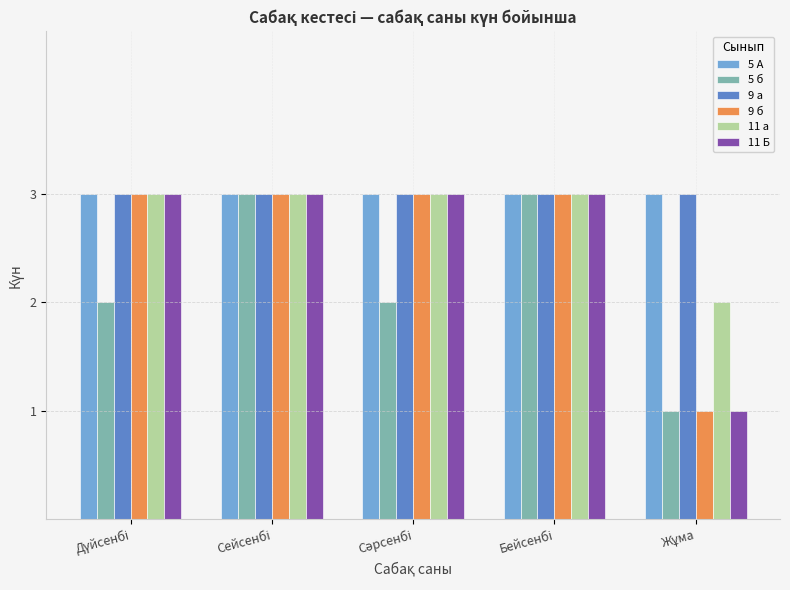

How many values in the 9 б series are below 3?

1